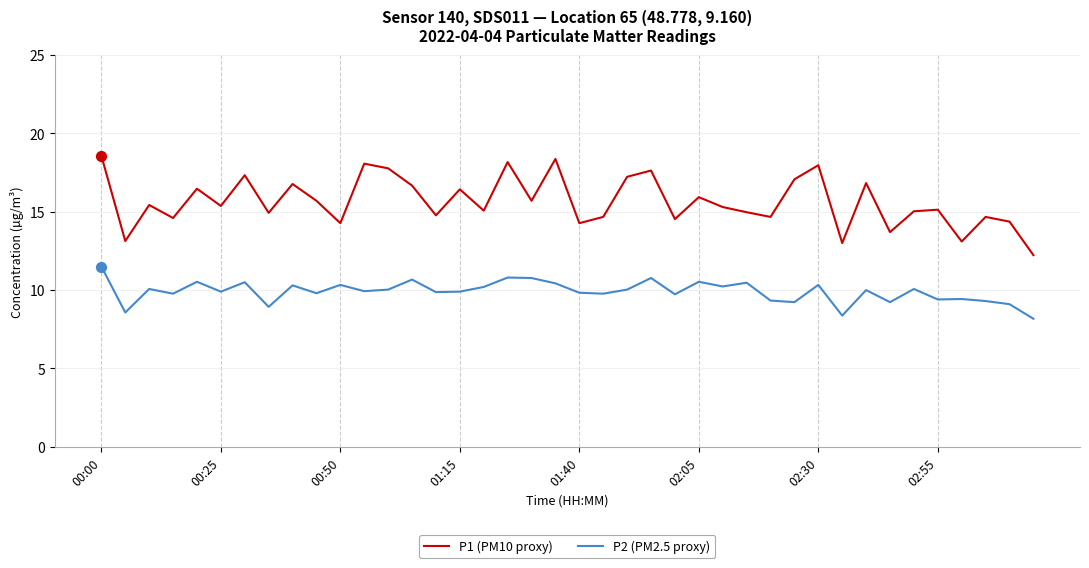

What is the minimum value for P2 (PM2.5 proxy)?

8.2